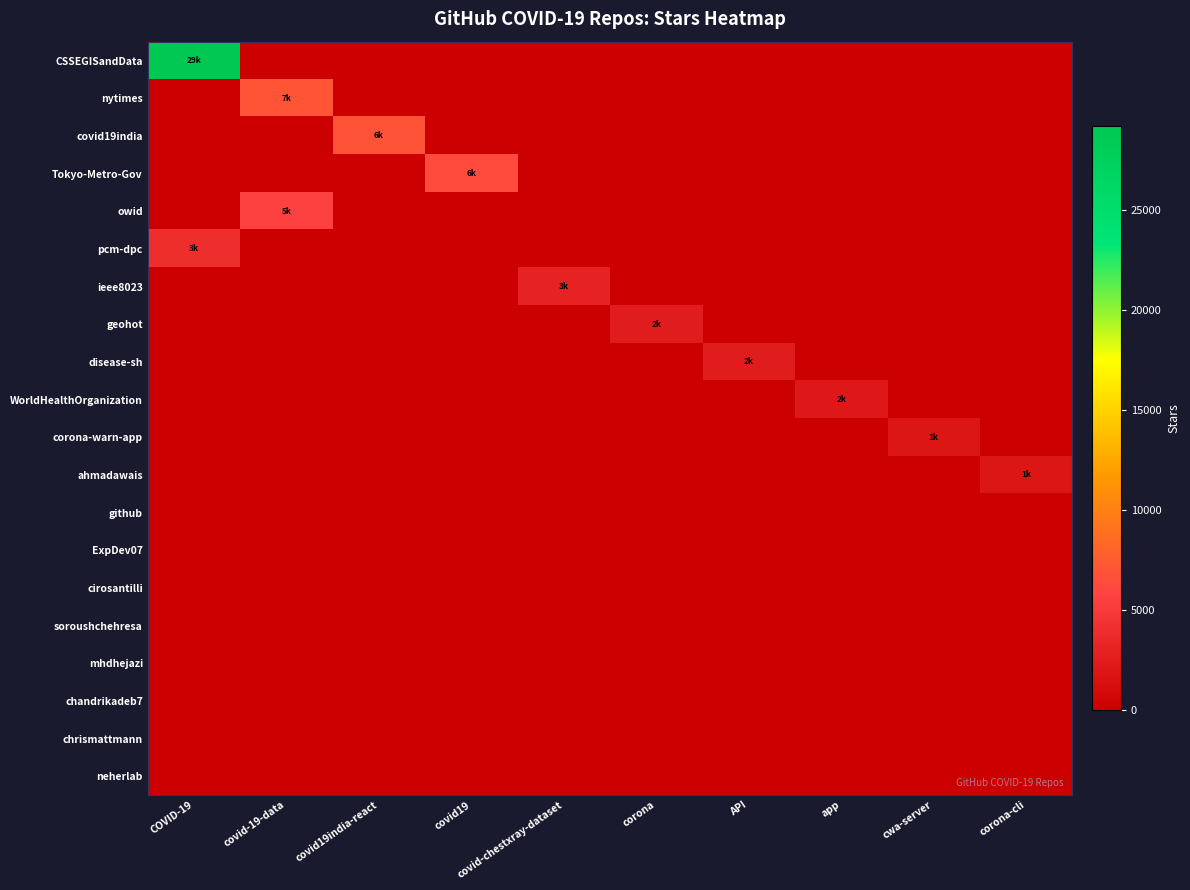

Reading right to left, what are all the values shown in this chart?

CSSEGISandData: corona-cli=0	cwa-server=0	app=0	API=0	corona=0	covid-chestxray-dataset=0	covid19=0	covid19india-react=0	covid-19-data=0	COVID-19=29200
nytimes: corona-cli=0	cwa-server=0	app=0	API=0	corona=0	covid-chestxray-dataset=0	covid19=0	covid19india-react=0	covid-19-data=7000	COVID-19=0
covid19india: corona-cli=0	cwa-server=0	app=0	API=0	corona=0	covid-chestxray-dataset=0	covid19=0	covid19india-react=6900	covid-19-data=0	COVID-19=0
Tokyo-Metro-Gov: corona-cli=0	cwa-server=0	app=0	API=0	corona=0	covid-chestxray-dataset=0	covid19=6300	covid19india-react=0	covid-19-data=0	COVID-19=0
owid: corona-cli=0	cwa-server=0	app=0	API=0	corona=0	covid-chestxray-dataset=0	covid19=0	covid19india-react=0	covid-19-data=5600	COVID-19=0
pcm-dpc: corona-cli=0	cwa-server=0	app=0	API=0	corona=0	covid-chestxray-dataset=0	covid19=0	covid19india-react=0	covid-19-data=0	COVID-19=3900
ieee8023: corona-cli=0	cwa-server=0	app=0	API=0	corona=0	covid-chestxray-dataset=3000	covid19=0	covid19india-react=0	covid-19-data=0	COVID-19=0
geohot: corona-cli=0	cwa-server=0	app=0	API=0	corona=2500	covid-chestxray-dataset=0	covid19=0	covid19india-react=0	covid-19-data=0	COVID-19=0
disease-sh: corona-cli=0	cwa-server=0	app=0	API=2400	corona=0	covid-chestxray-dataset=0	covid19=0	covid19india-react=0	covid-19-data=0	COVID-19=0
WorldHealthOrganization: corona-cli=0	cwa-server=0	app=2100	API=0	corona=0	covid-chestxray-dataset=0	covid19=0	covid19india-react=0	covid-19-data=0	COVID-19=0
corona-warn-app: corona-cli=0	cwa-server=1900	app=0	API=0	corona=0	covid-chestxray-dataset=0	covid19=0	covid19india-react=0	covid-19-data=0	COVID-19=0
ahmadawais: corona-cli=1900	cwa-server=0	app=0	API=0	corona=0	covid-chestxray-dataset=0	covid19=0	covid19india-react=0	covid-19-data=0	COVID-19=0
github: corona-cli=0	cwa-server=0	app=0	API=0	corona=0	covid-chestxray-dataset=0	covid19=0	covid19india-react=0	covid-19-data=0	COVID-19=0
ExpDev07: corona-cli=0	cwa-server=0	app=0	API=0	corona=0	covid-chestxray-dataset=0	covid19=0	covid19india-react=0	covid-19-data=0	COVID-19=0
cirosantilli: corona-cli=0	cwa-server=0	app=0	API=0	corona=0	covid-chestxray-dataset=0	covid19=0	covid19india-react=0	covid-19-data=0	COVID-19=0
soroushchehresa: corona-cli=0	cwa-server=0	app=0	API=0	corona=0	covid-chestxray-dataset=0	covid19=0	covid19india-react=0	covid-19-data=0	COVID-19=0
mhdhejazi: corona-cli=0	cwa-server=0	app=0	API=0	corona=0	covid-chestxray-dataset=0	covid19=0	covid19india-react=0	covid-19-data=0	COVID-19=0
chandrikadeb7: corona-cli=0	cwa-server=0	app=0	API=0	corona=0	covid-chestxray-dataset=0	covid19=0	covid19india-react=0	covid-19-data=0	COVID-19=0
chrismattmann: corona-cli=0	cwa-server=0	app=0	API=0	corona=0	covid-chestxray-dataset=0	covid19=0	covid19india-react=0	covid-19-data=0	COVID-19=0
neherlab: corona-cli=0	cwa-server=0	app=0	API=0	corona=0	covid-chestxray-dataset=0	covid19=0	covid19india-react=0	covid-19-data=0	COVID-19=0